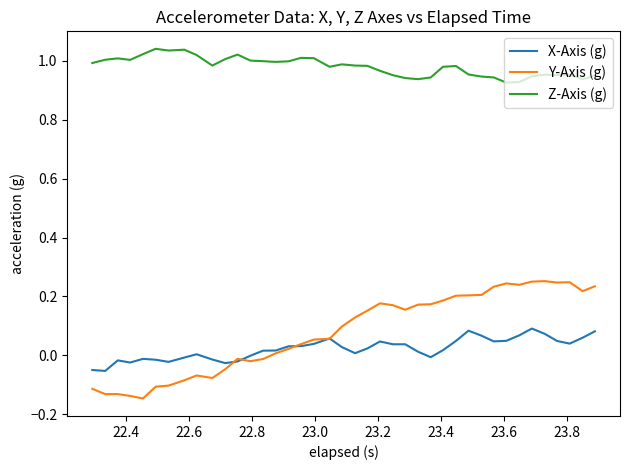

Rank the series by their maximum value, from lowest to highest.

X-Axis (g), Y-Axis (g), Z-Axis (g)